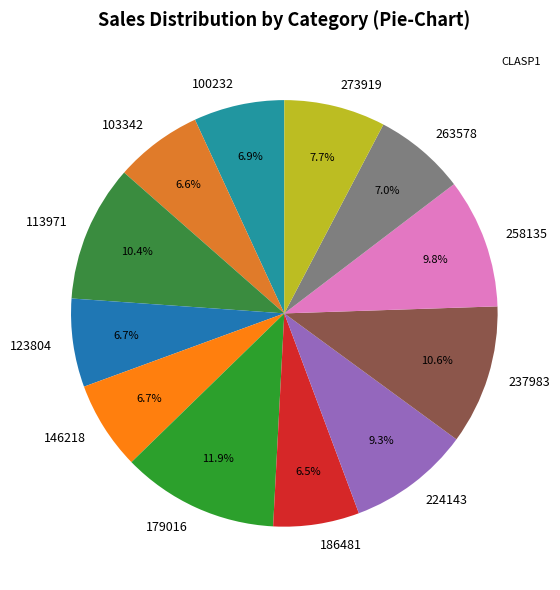

Which category has the biggest portion of the pie?

179016